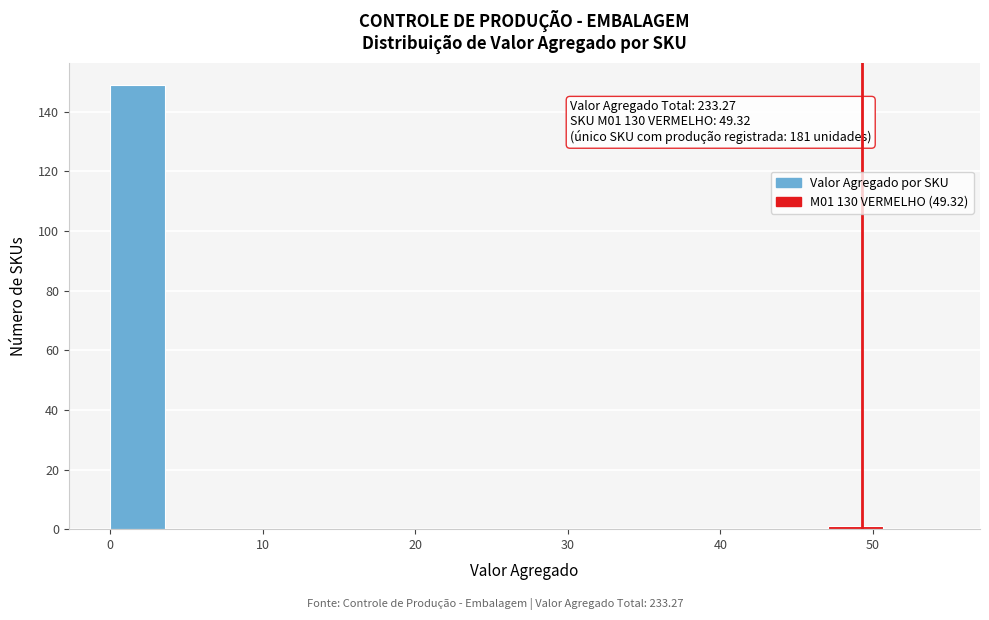

Read against the x-axis, roughly where is the centre of the tallest bar?

2